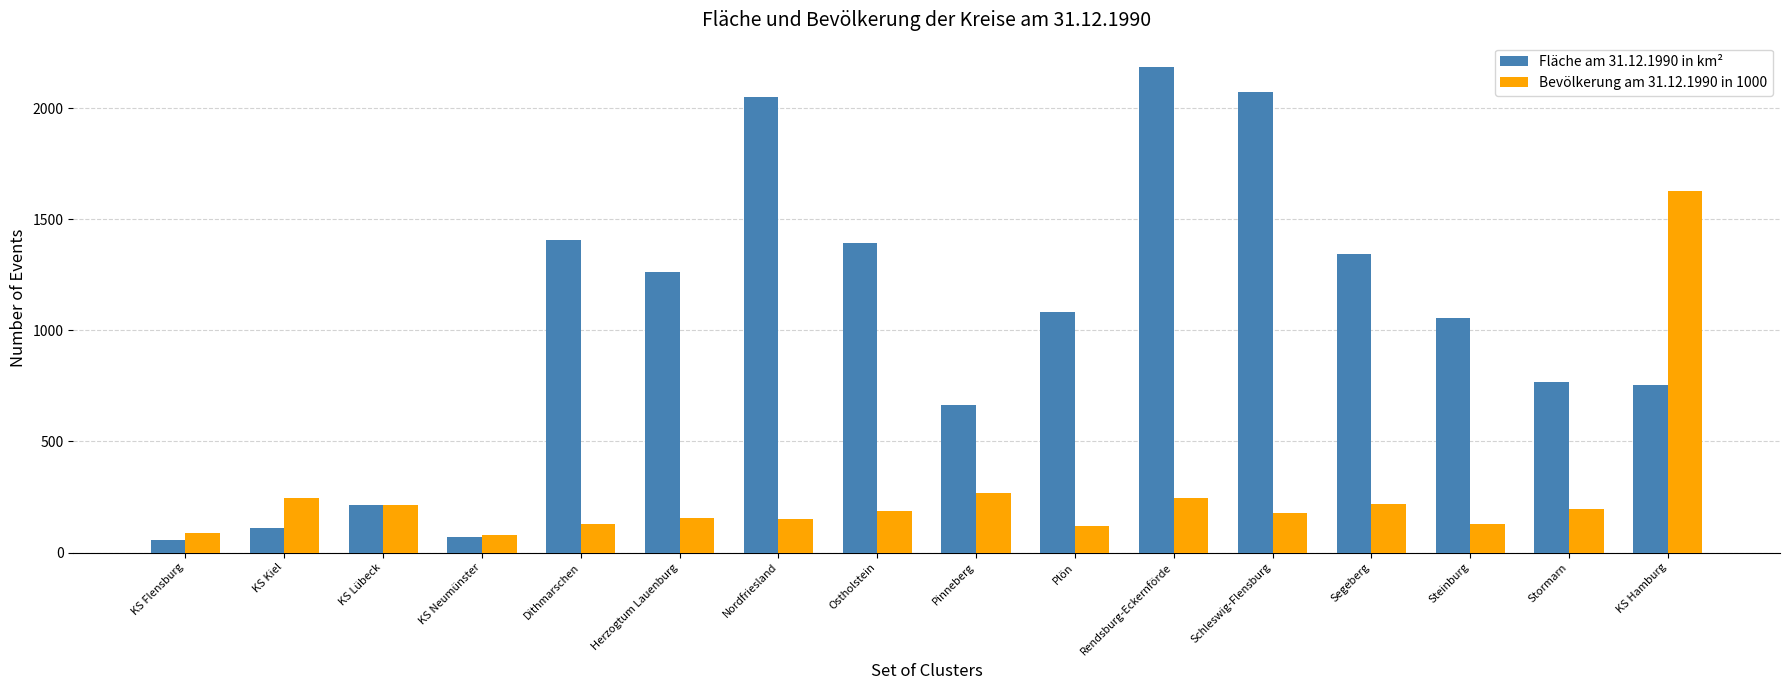

What is the lowest value of the Fläche am 31.12.1990 in km² series?

56.4